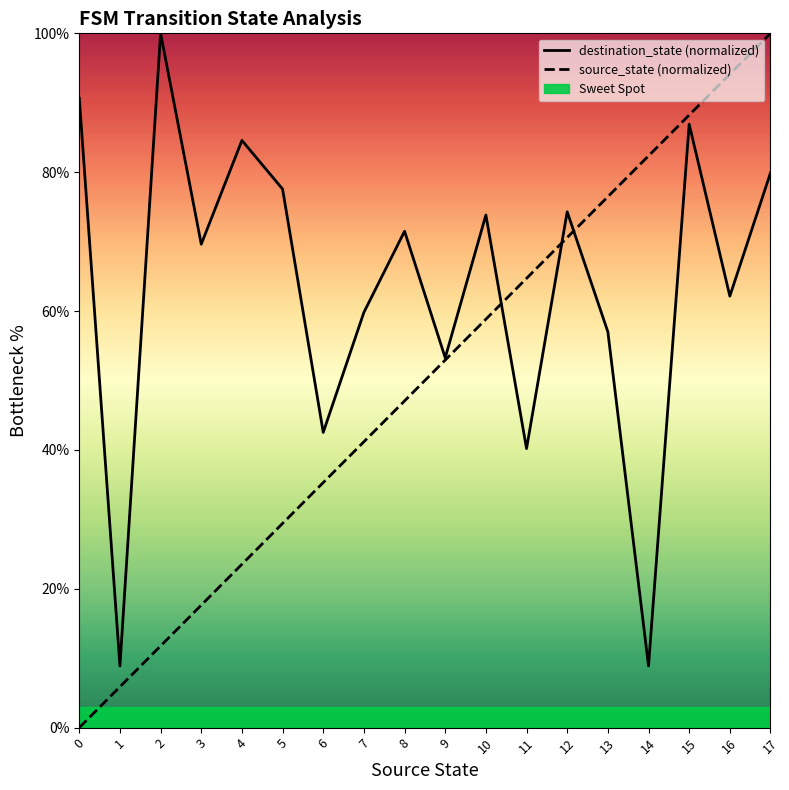

Between which two adjacent categories do source_state (normalized) and destination_state (normalized) first intersect?

10 and 11